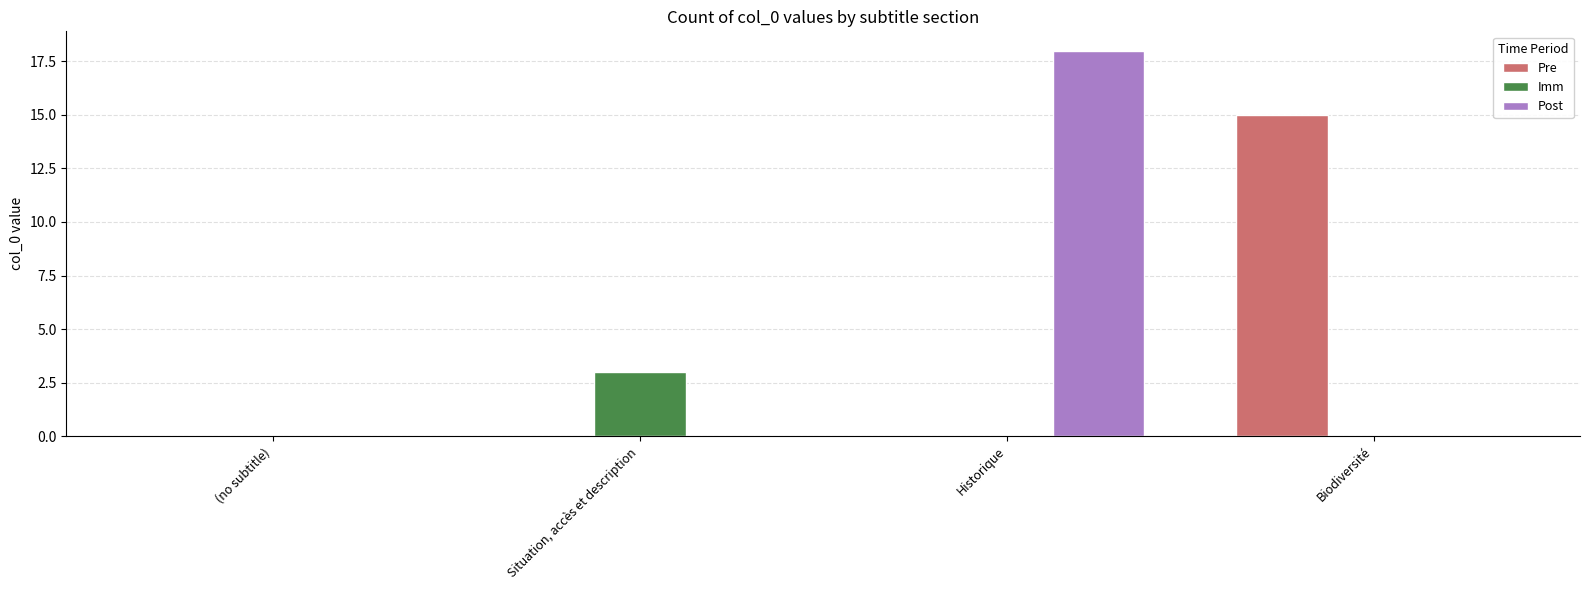

The Pre series shows 7 at Biodiversité. True or false?

False